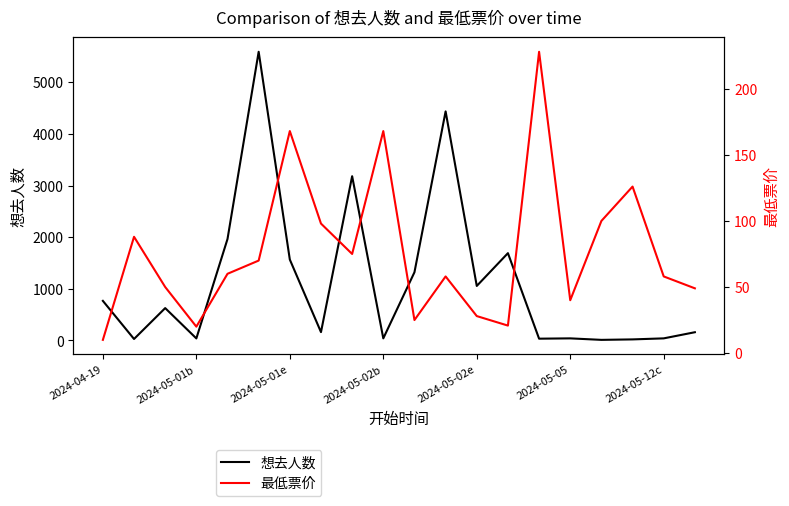

Which series has the largest total across all categories?

想去人数